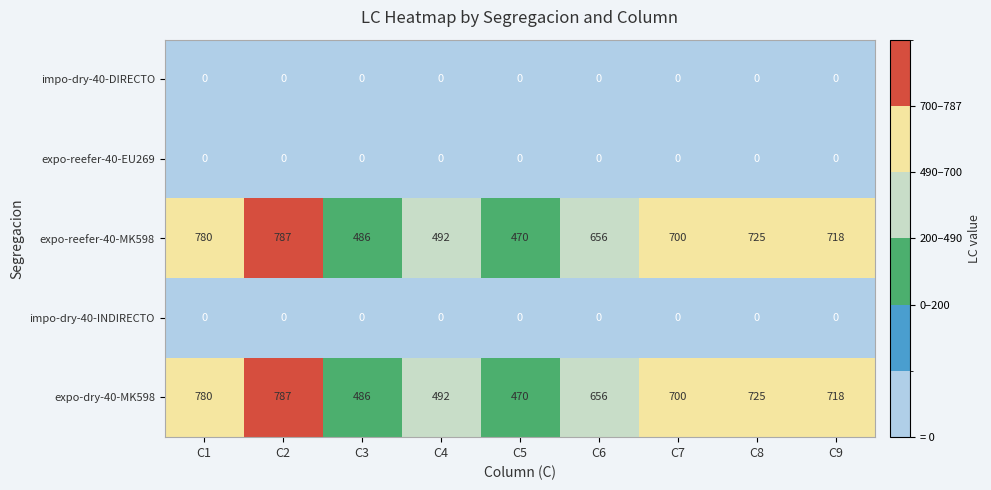

Where is expo-reefer-40-MK598 nearest to the value 628?

C6